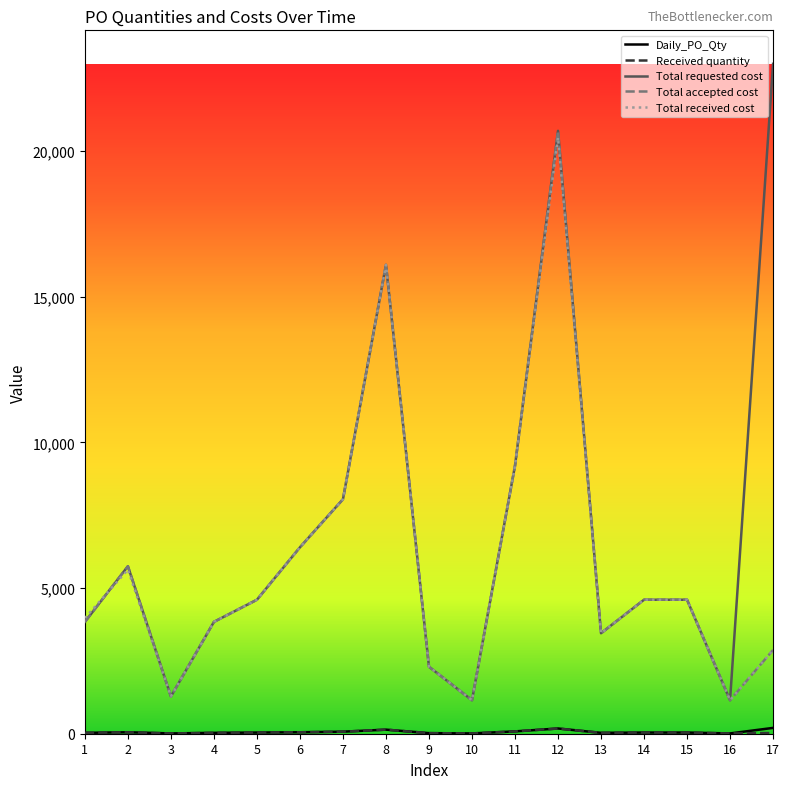

At which category does the chart reach its peak across all series?

17